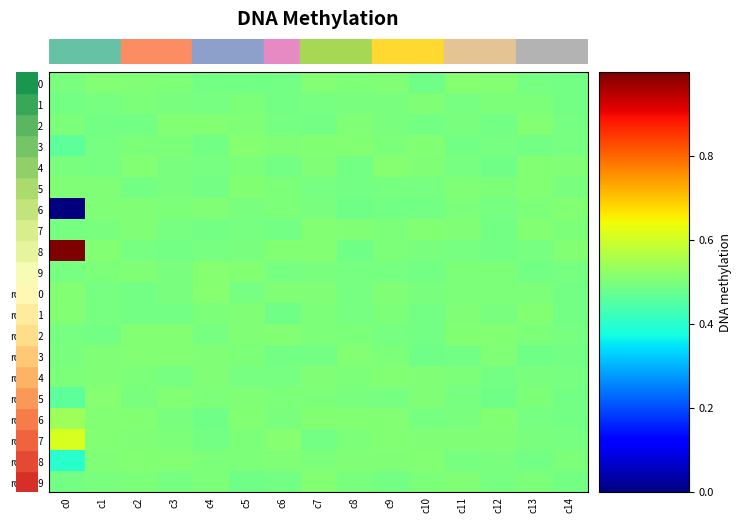

Which category has the lowest value across all series?

c0